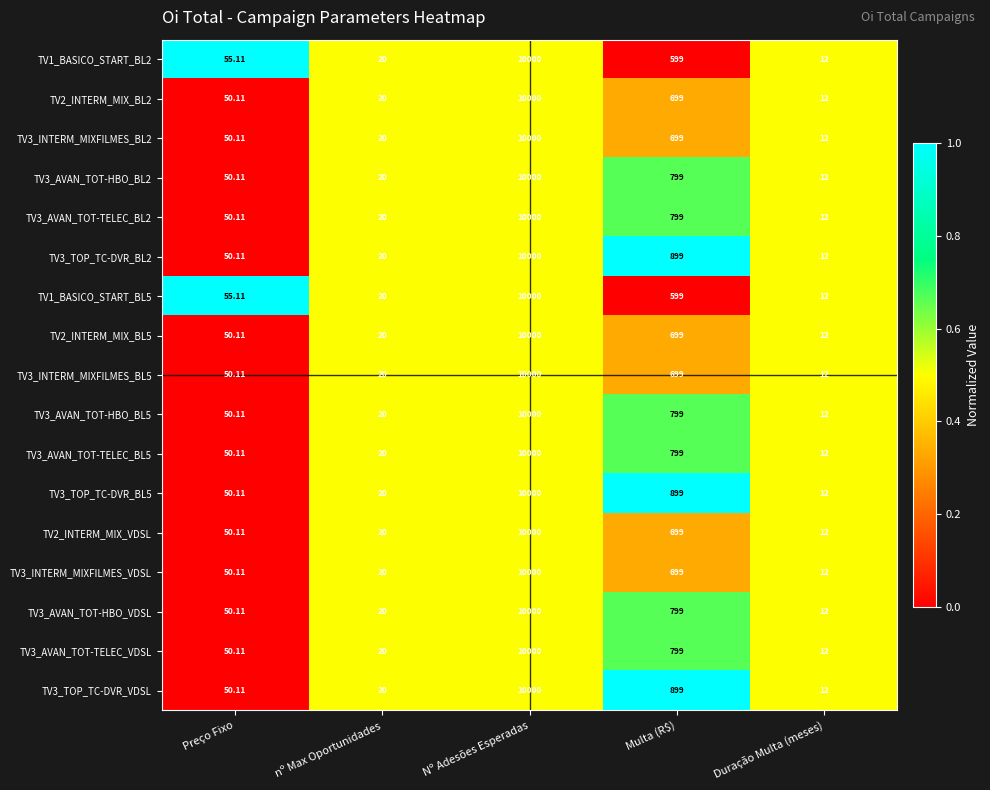

Where is TV3_AVAN_TOT-HBO_BL5 nearest to the value 5006?

Multa (R$)